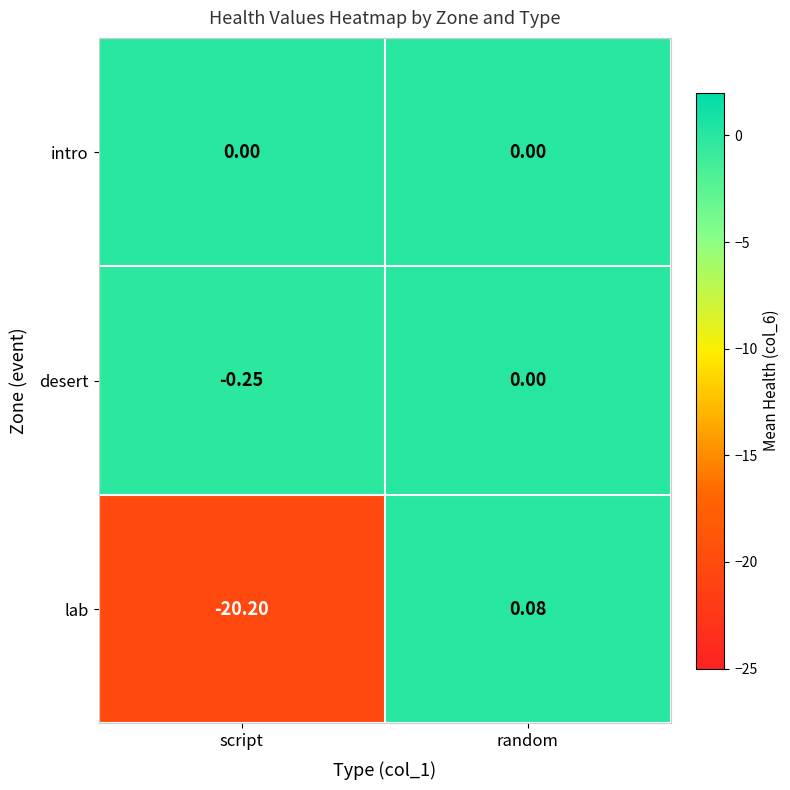

List the labels in order of lab value, smallest first.

script, random